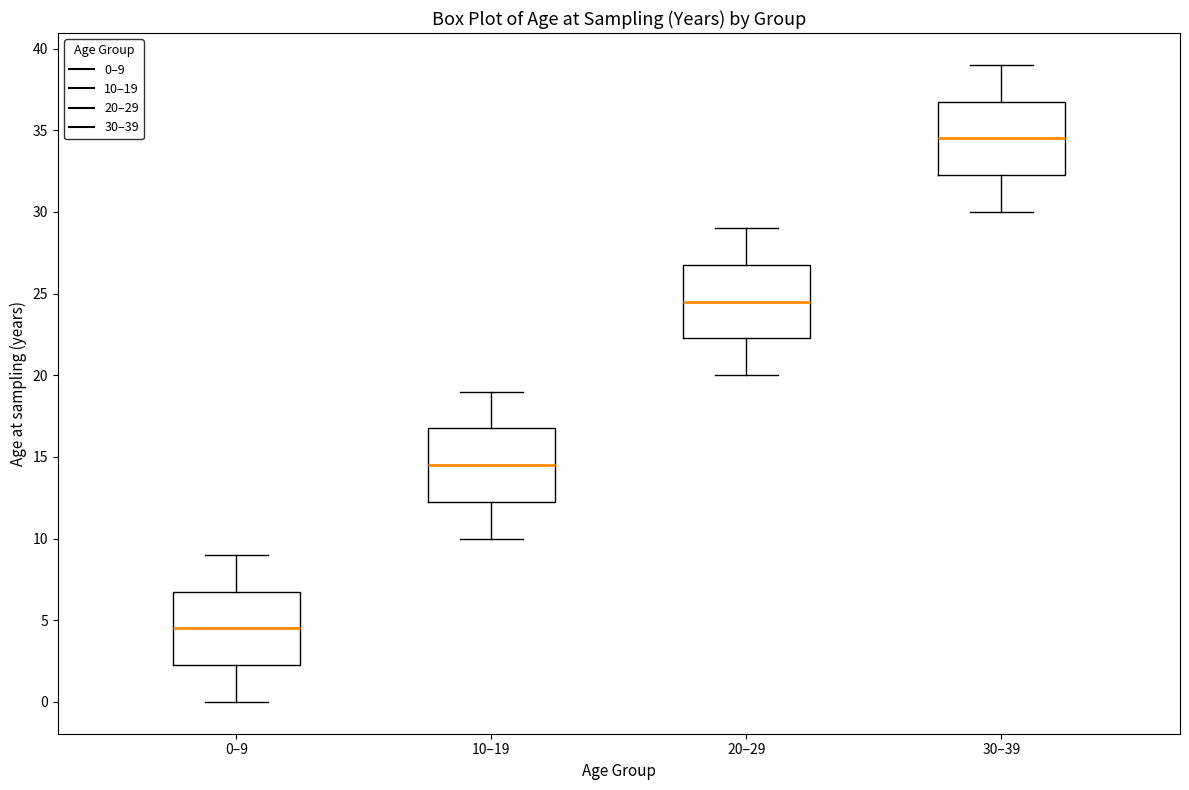

Reading left to right, transcribe this box plot: for each box, give where its median line is, the range the box spans, and where its two whiskers end, as read against the y-axis. The values are not printed on the chart, so give them approximately, as read against the axis.

0–9: median 4.5, box 2.5 to 7.0, whiskers 0.0 to 9.0
10–19: median 14.5, box 12.5 to 17.0, whiskers 10.0 to 19.0
20–29: median 24.5, box 22.5 to 27.0, whiskers 20.0 to 29.0
30–39: median 34.5, box 32.5 to 37.0, whiskers 30.0 to 39.0